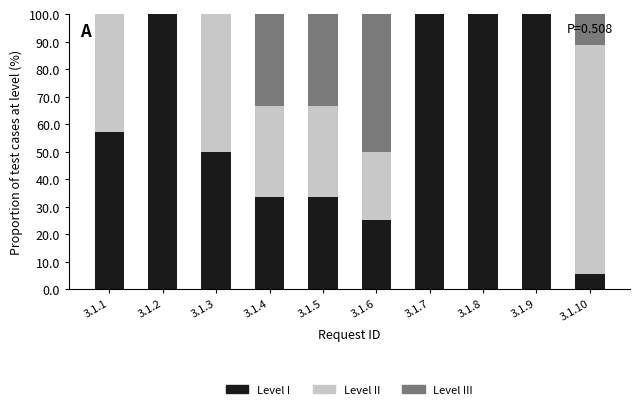

True or false: Level I has a value of 30.8 at 3.1.9.

False